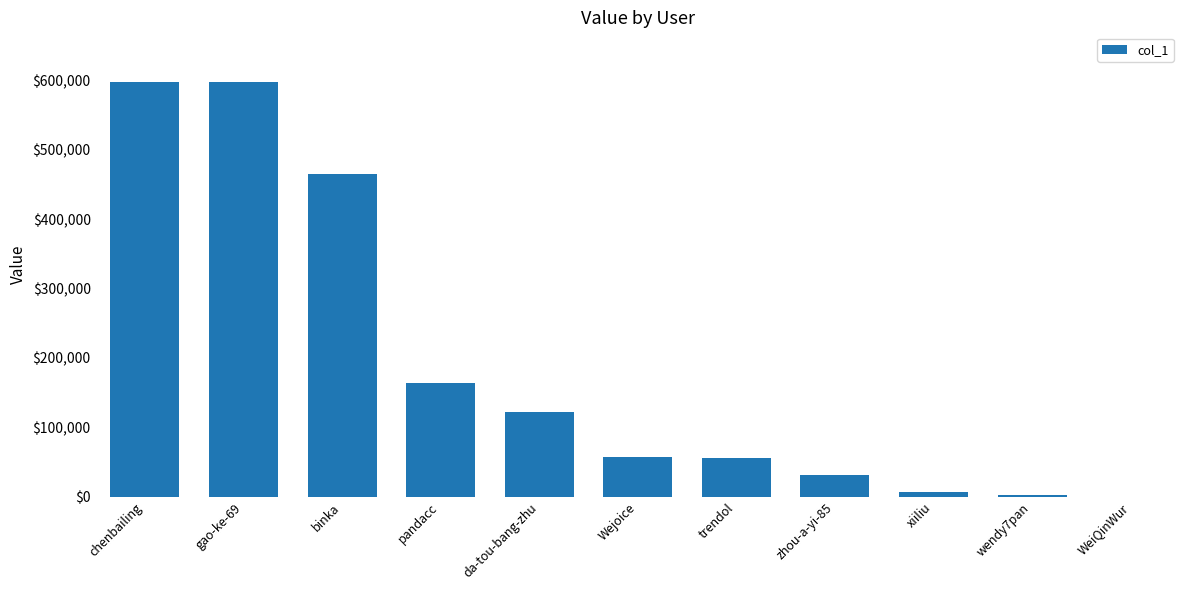

What is the greatest value displayed?

597461